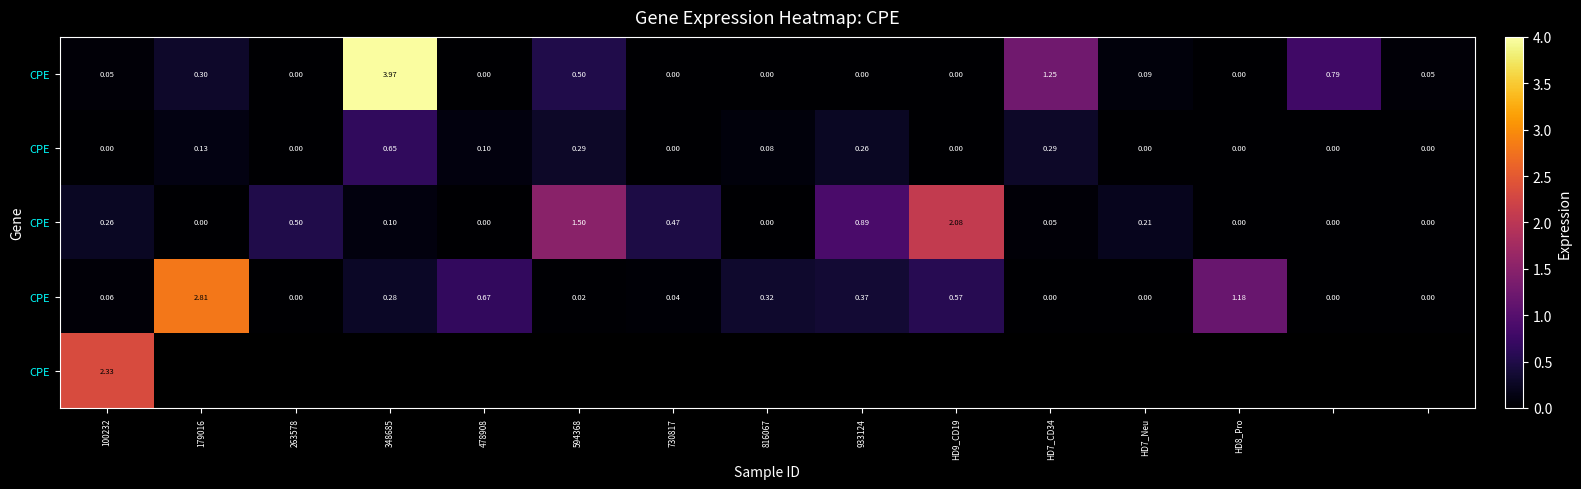

What is the greatest value displayed?

4.0